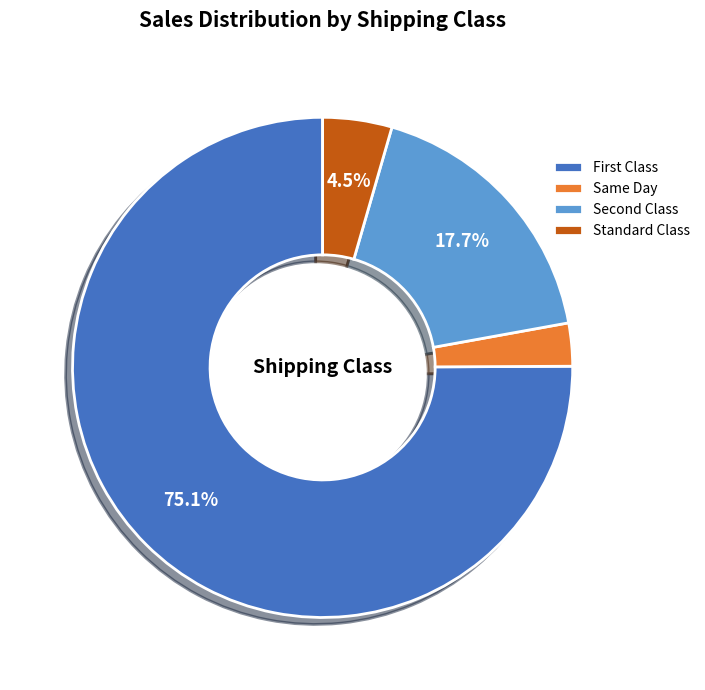

How many segments does this pie chart have?

4